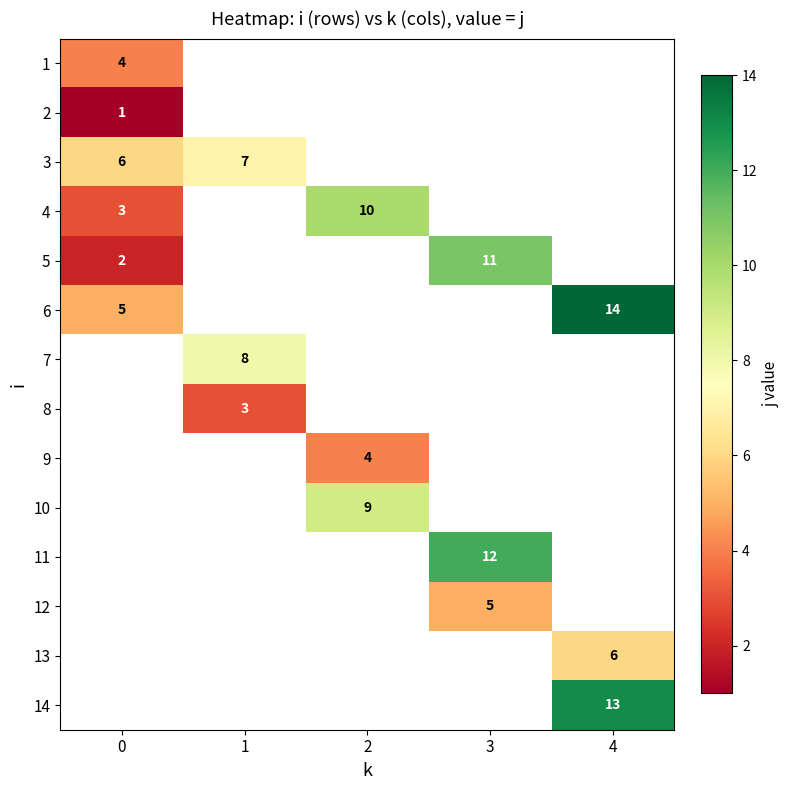

The value of 9 at 2 is 6. True or false?

False